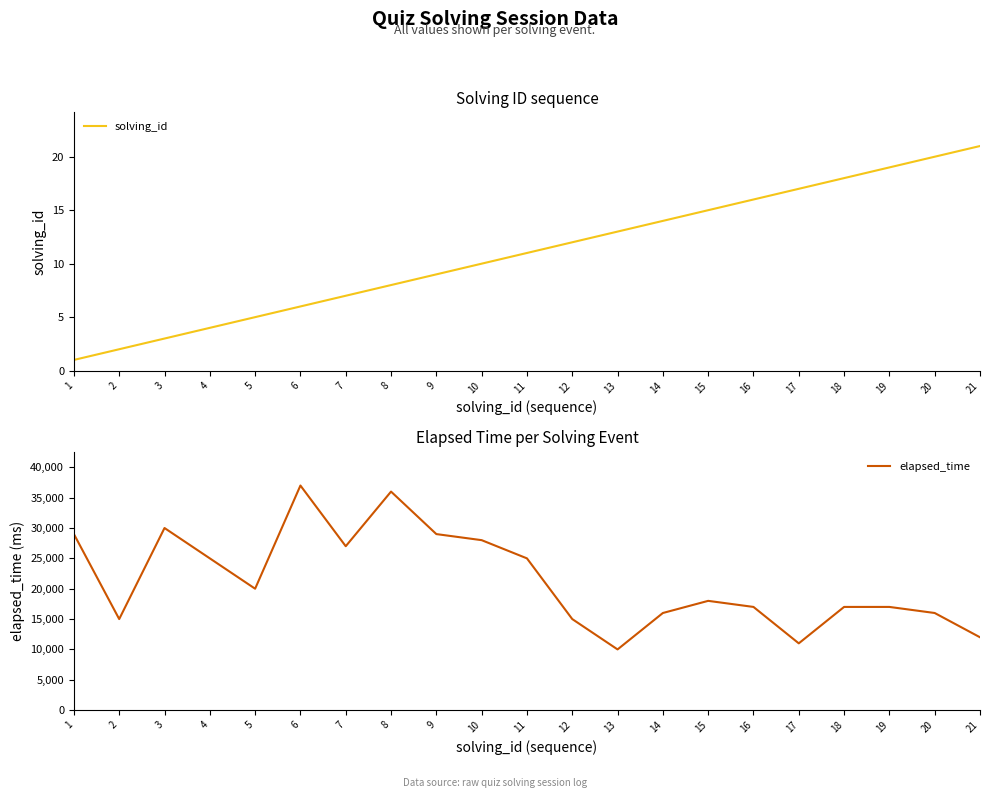

The value of solving_id at 3 is 3. True or false?

True